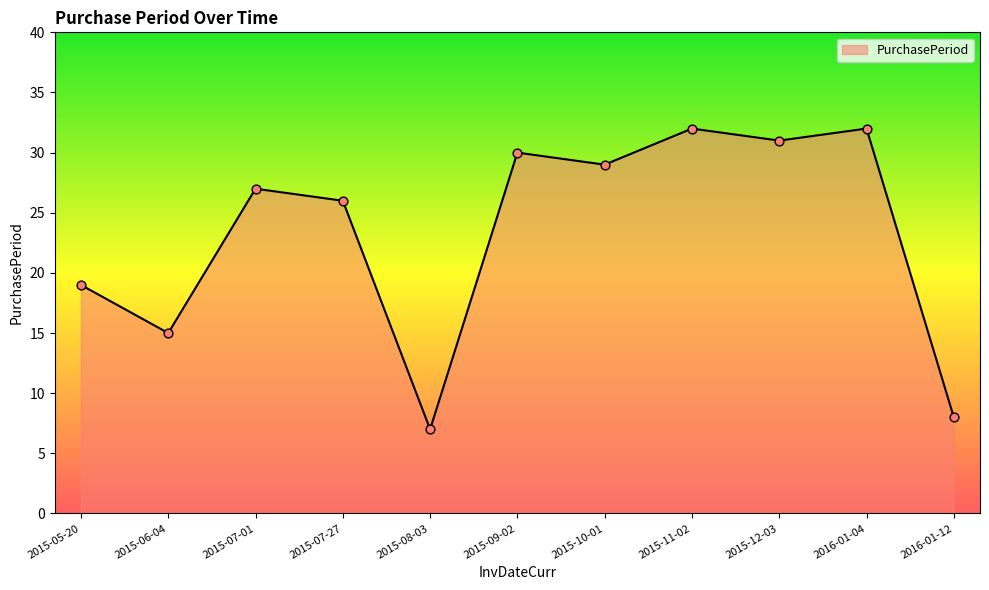

What is the change in value from 2015-07-01 to 2015-09-02?

+3